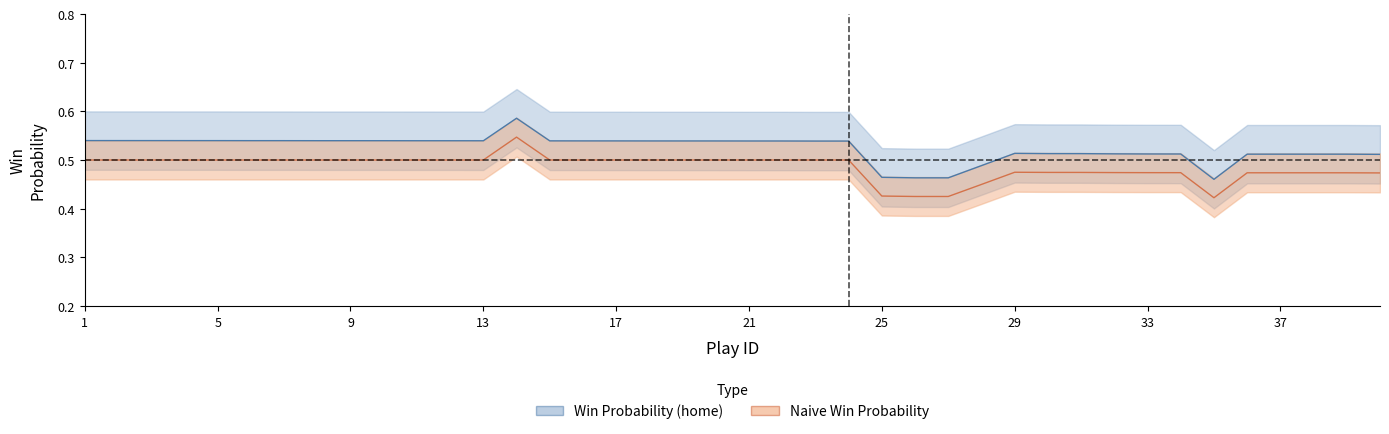

In naive_win_prob, how many points are lower than both neighbors (excluding endpoints)?

1